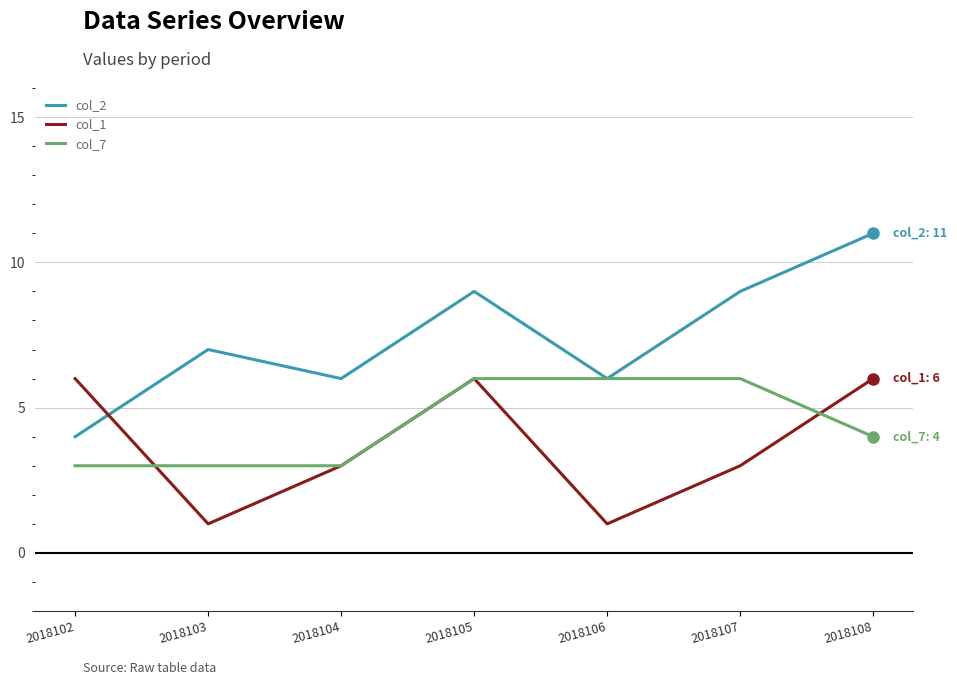

What is the difference between the maximum and minimum values in the col_1 series?

5